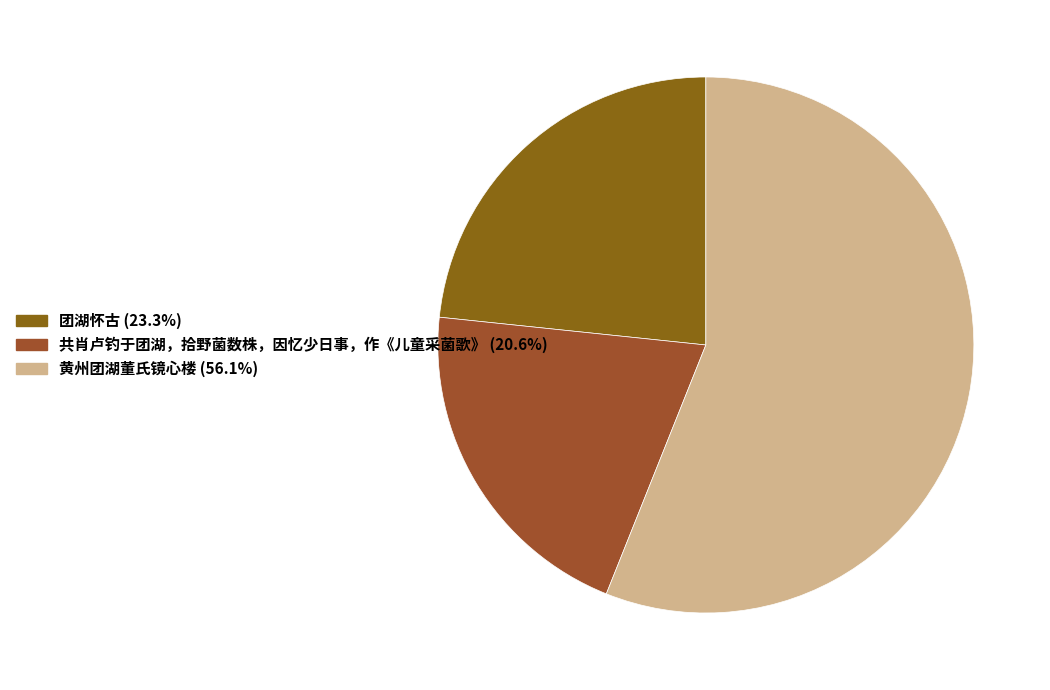

Combined, do 共肖卢钓于团湖，拾野菌数株，因忆少日事，作《儿童采菌歌》 and 黄州团湖董氏镜心楼 account for over 50%?

Yes